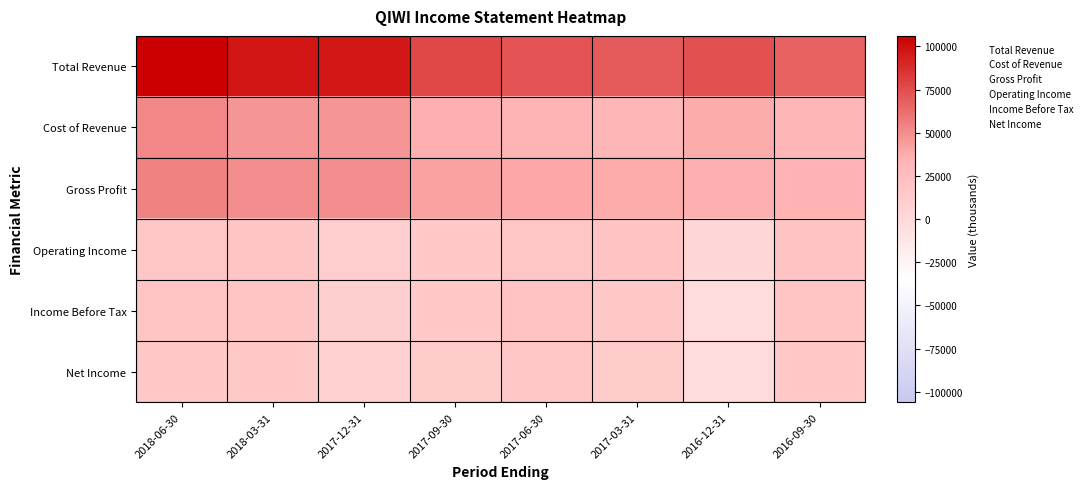

Reading right to left, what are all the values shown in this chart?

Total Revenue: 2016-09-30=67000	2016-12-31=74300	2017-03-31=70000	2017-06-30=72700	2017-09-30=77900	2017-12-31=96600	2018-03-31=97100	2018-06-30=106100
Cost of Revenue: 2016-09-30=31800	2016-12-31=37900	2017-03-31=31700	2017-06-30=33600	2017-09-30=36400	2017-12-31=46500	2018-03-31=47000	2018-06-30=51900
Gross Profit: 2016-09-30=35200	2016-12-31=36400	2017-03-31=38300	2017-06-30=39100	2017-09-30=41500	2017-12-31=50200	2018-03-31=50100	2018-06-30=54200
Operating Income: 2016-09-30=20300	2016-12-31=900	2017-03-31=19100	2017-06-30=16900	2017-09-30=14600	2017-12-31=10000	2018-03-31=18000	2018-06-30=16600
Income Before Tax: 2016-09-30=18700	2016-12-31=-2700	2017-03-31=15200	2017-06-30=19400	2017-09-30=14100	2017-12-31=9500	2018-03-31=17600	2018-06-30=17600
Net Income: 2016-09-30=14900	2016-12-31=-2200	2017-03-31=12300	2017-06-30=16200	2017-09-30=11900	2017-12-31=6800	2018-03-31=14100	2018-06-30=14100